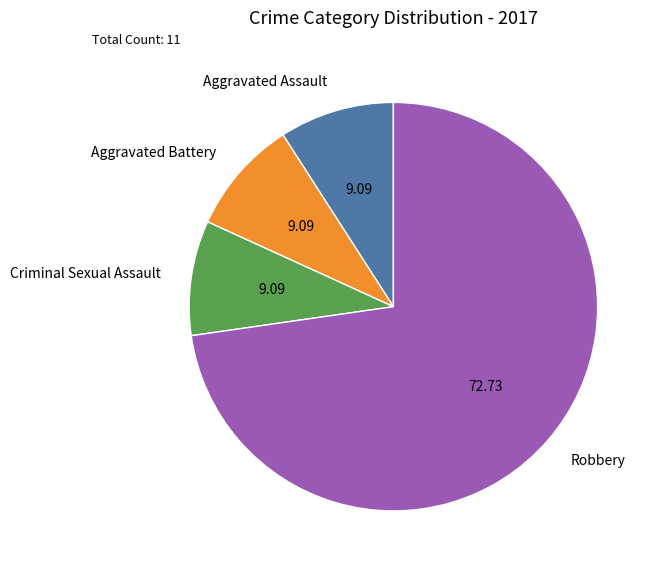

Approximately how many times larger is the value at Robbery compared to Criminal Sexual Assault?

8.0